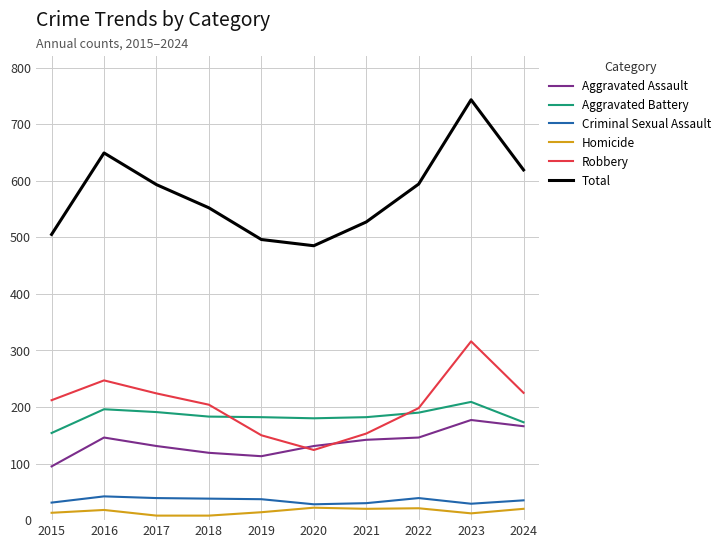

The Total series shows 878 at 2024. True or false?

False